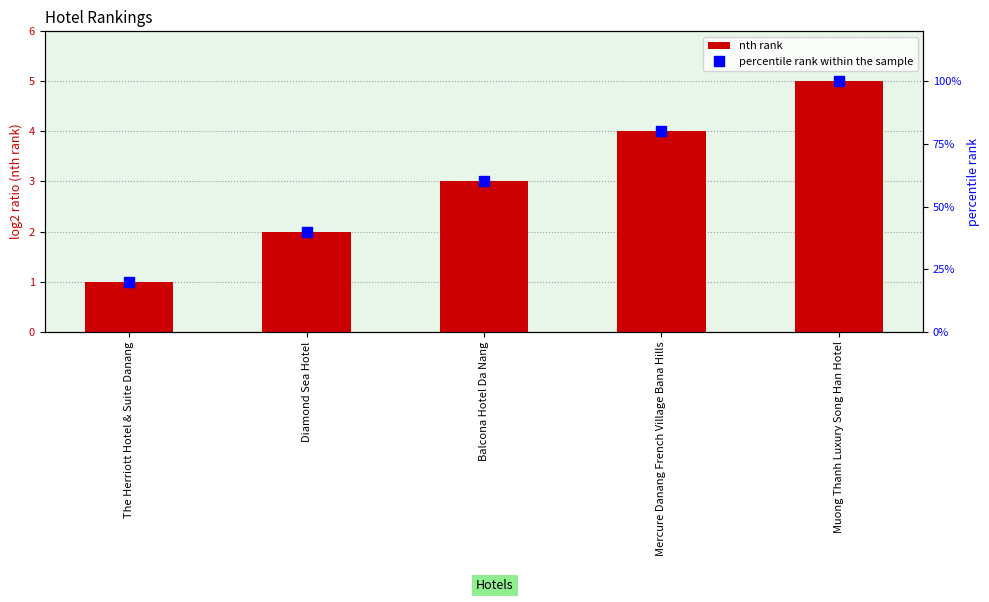

List the labels in order of nth rank value, largest first.

Muong Thanh Luxury Song Han Hotel, Mercure Danang French Village Bana Hills, Balcona Hotel Da Nang, Diamond Sea Hotel, The Herriott Hotel & Suite Danang